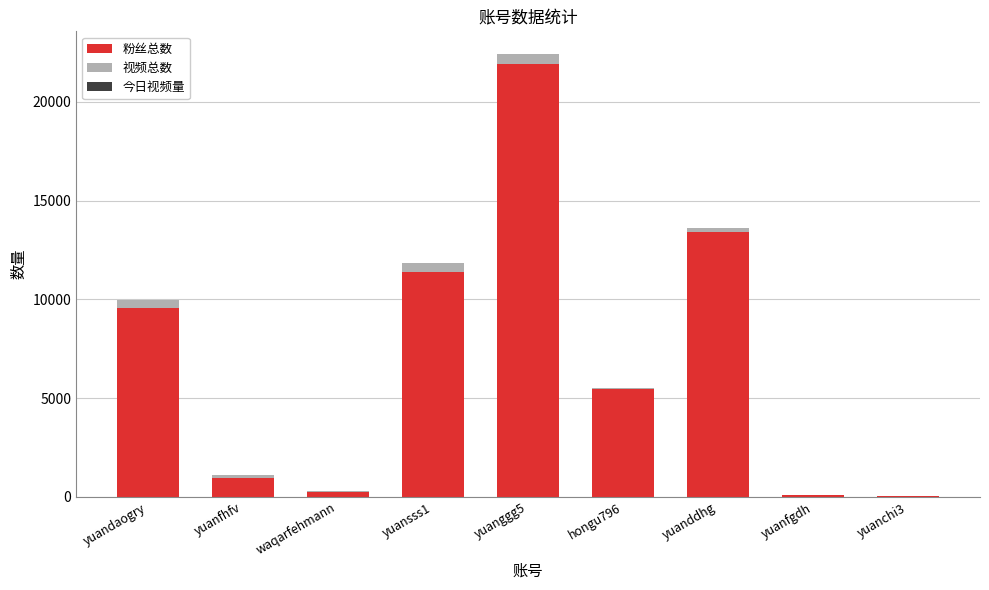

How many series are shown in this chart?

3